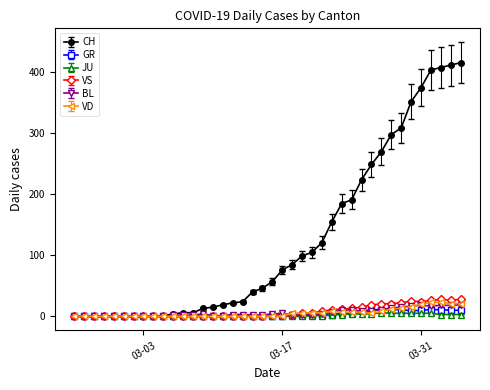

At how many categories does at least one series exceed 385?

4